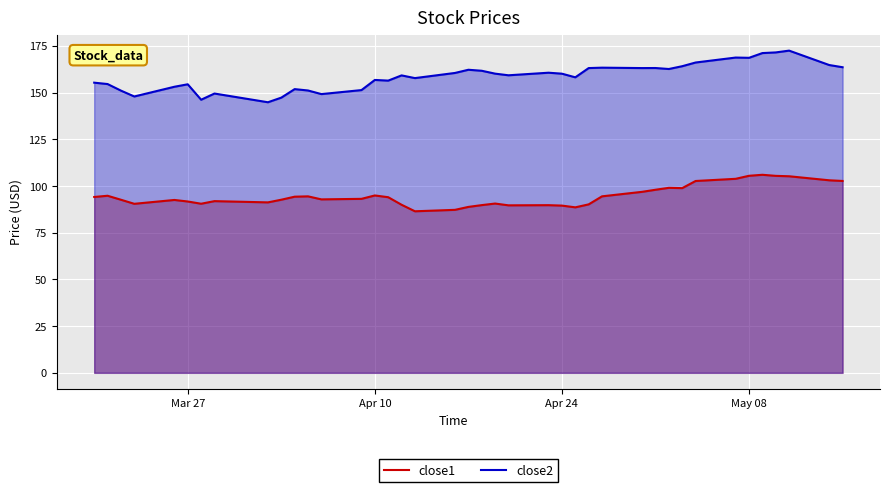

List the series in order of their overall mean, highest first.

close2, close1